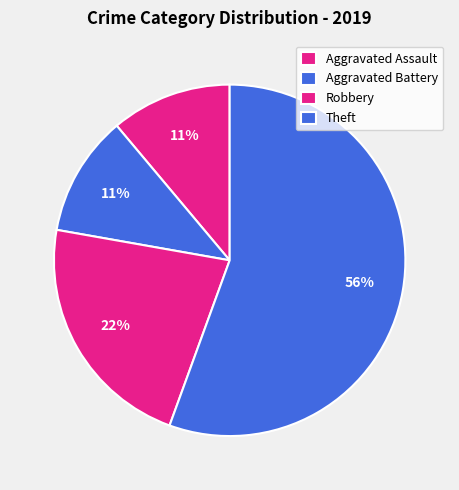

Does Robbery represent more than half of the total?

No